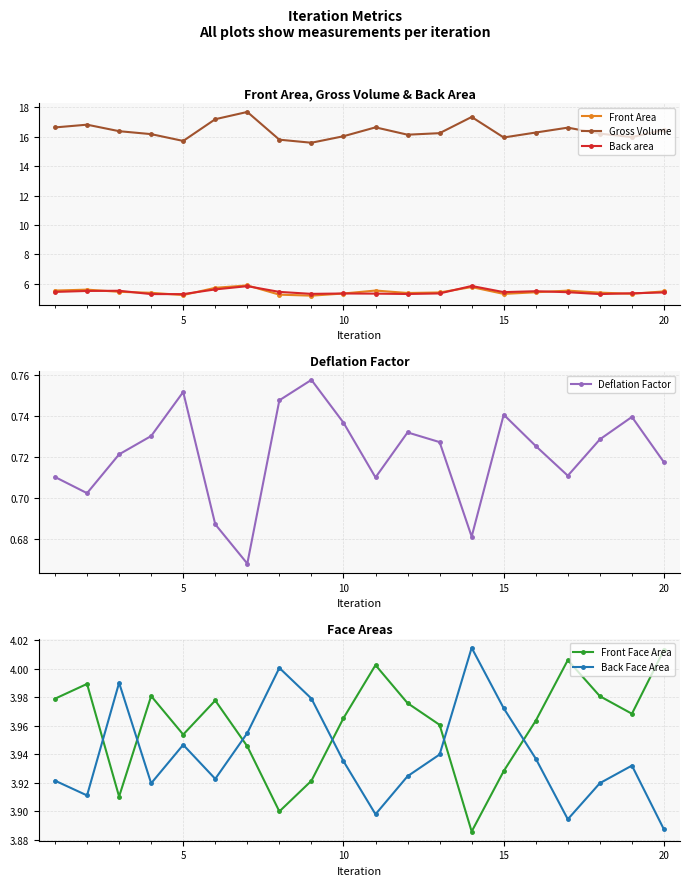

The Deflation Factor series shows 0.3 at 10. True or false?

False